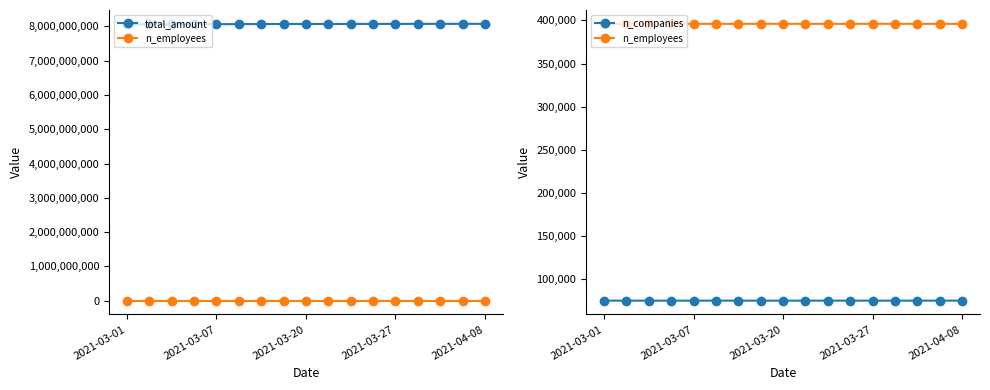

Count the number of categories in the chart.

17